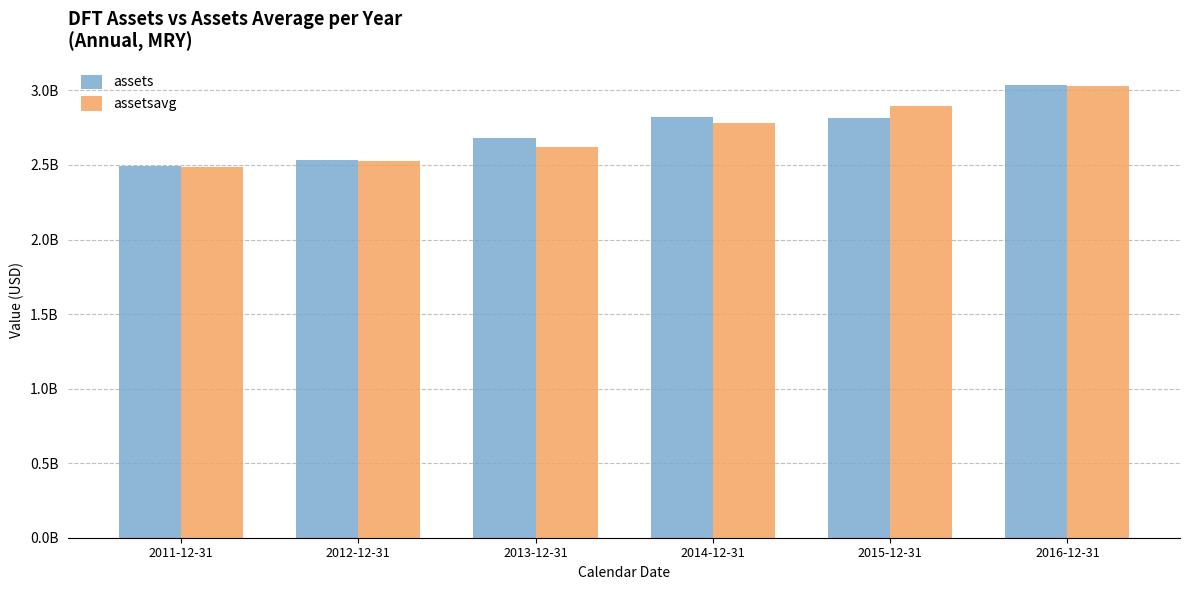

Is it true that assetsavg equals 1800775046 at 2015-12-31?

False